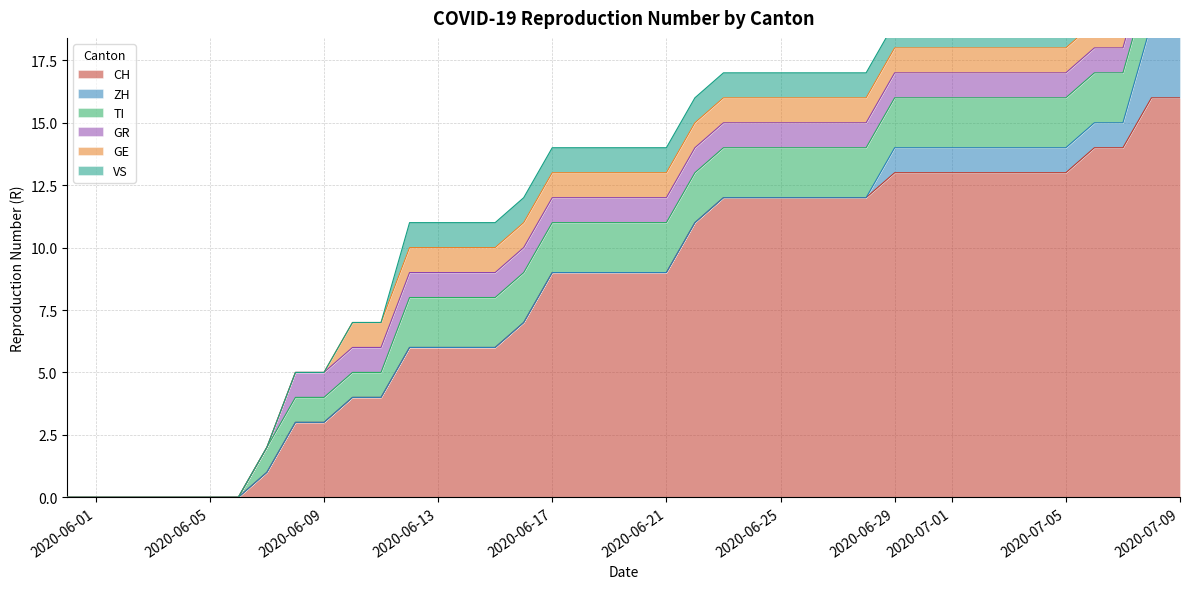

Between 2020-06-07 and 2020-06-08, which is larger?

2020-06-08